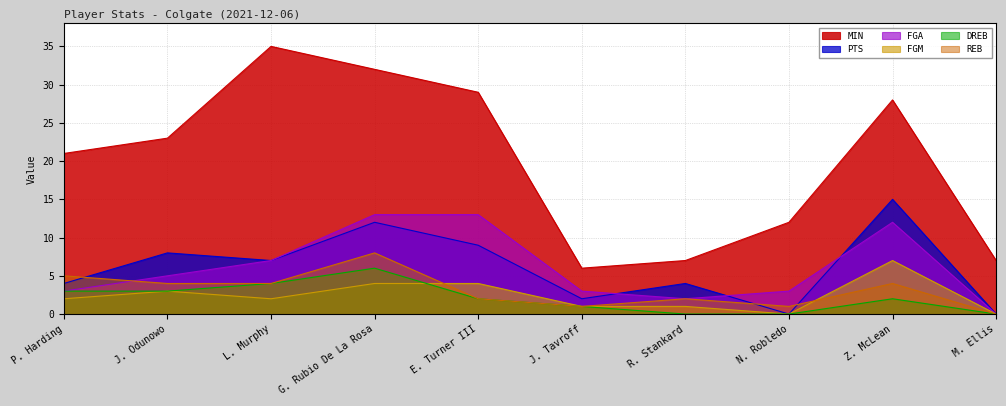

Does the chart display data point markers on the line(s)?

No